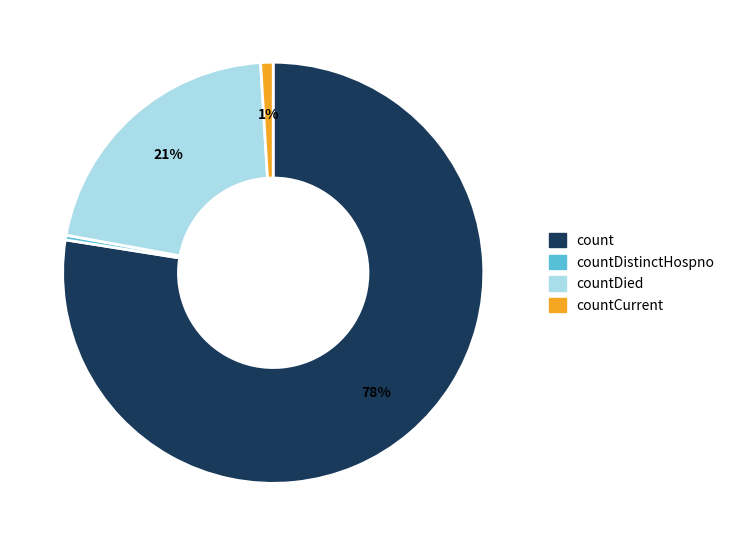

Does countDied represent more than half of the total?

No